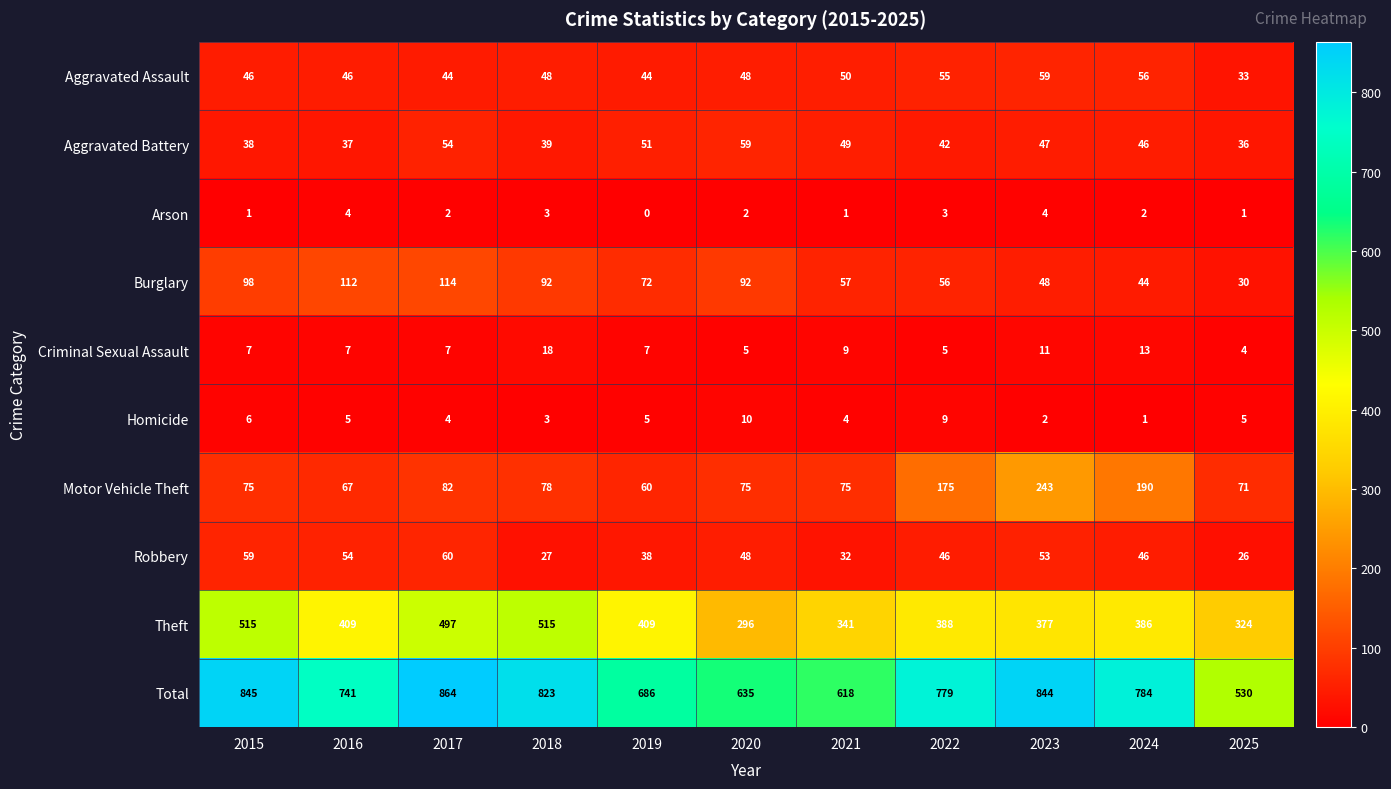

What is the sum of all Robbery values?

489